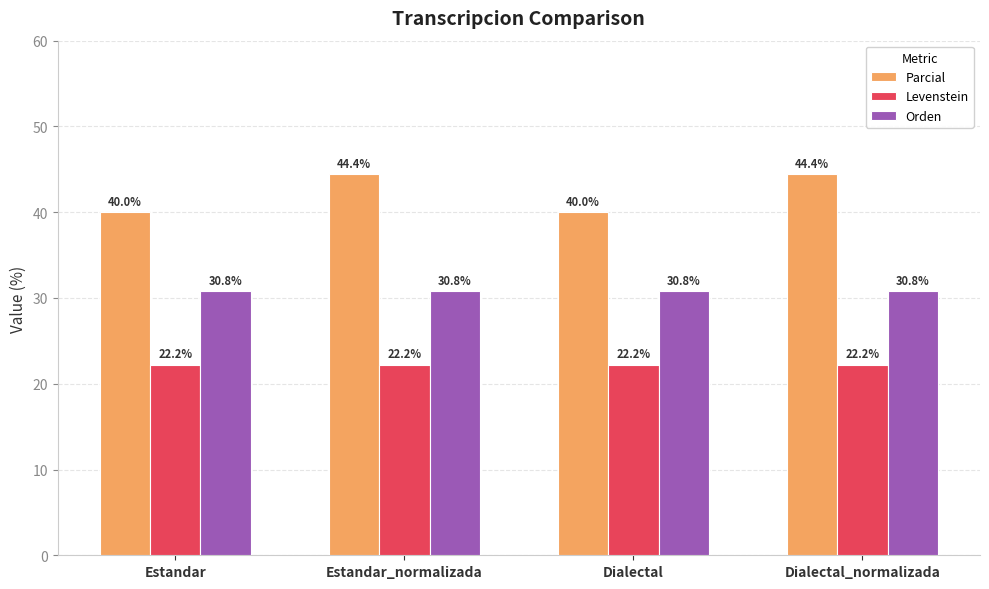

Does the chart contain any negative values?

No